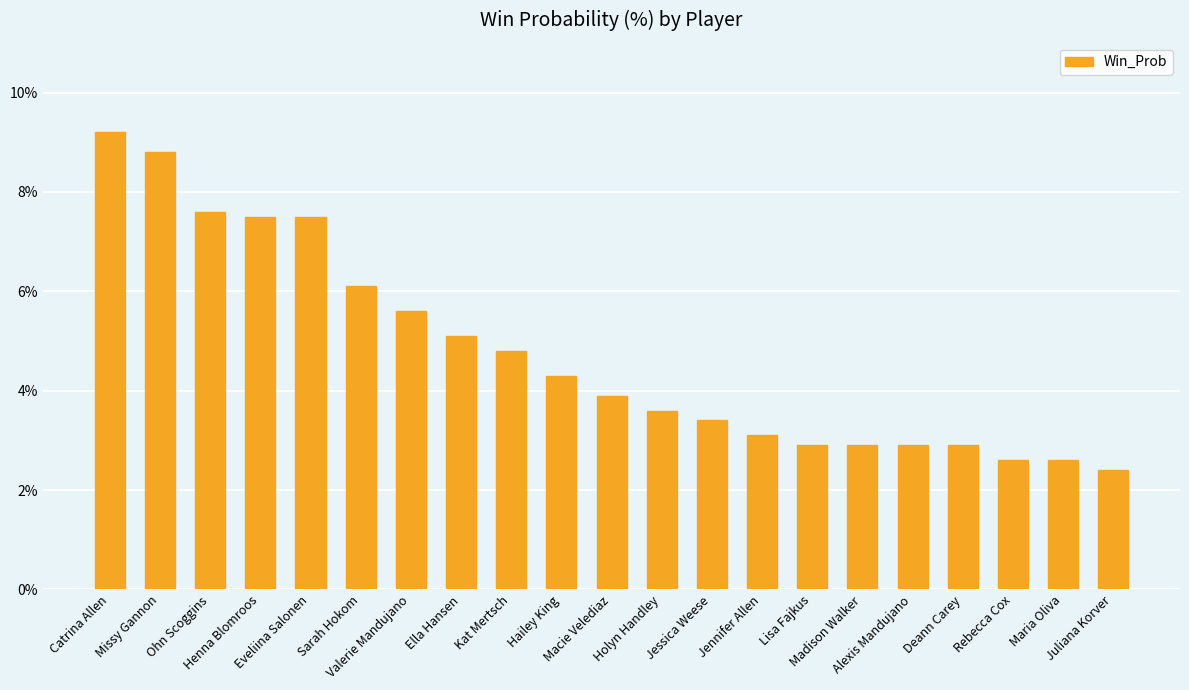

What is the greatest value displayed?

9.2